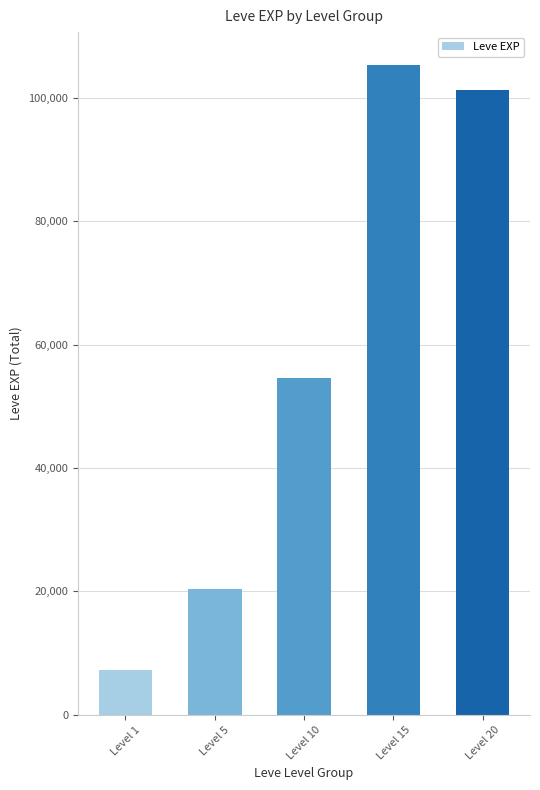

Is it true that the value at Level 1 is 7280?

True